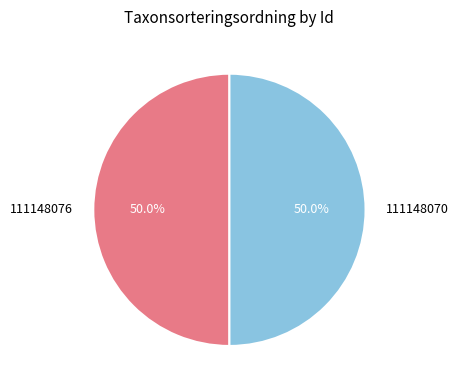

Combined, do 111148076 and 111148070 account for over 50%?

Yes